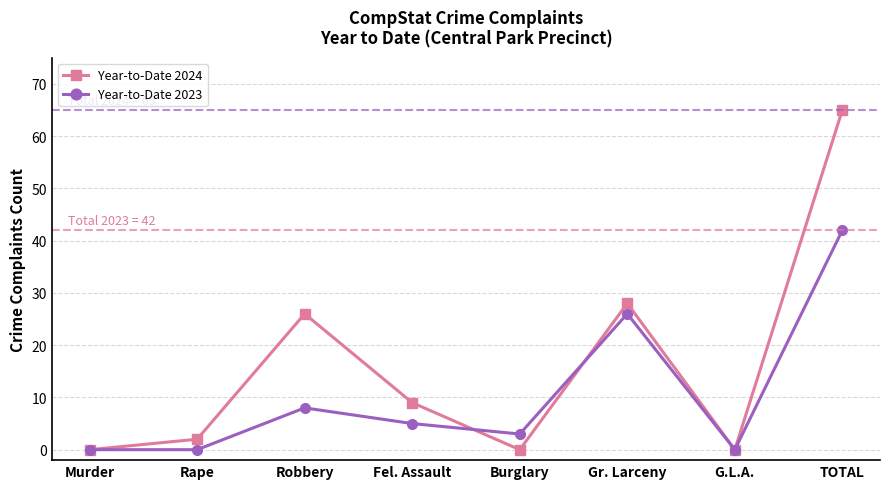

Which series changed the most between Rape and Robbery?

Year-to-Date 2024